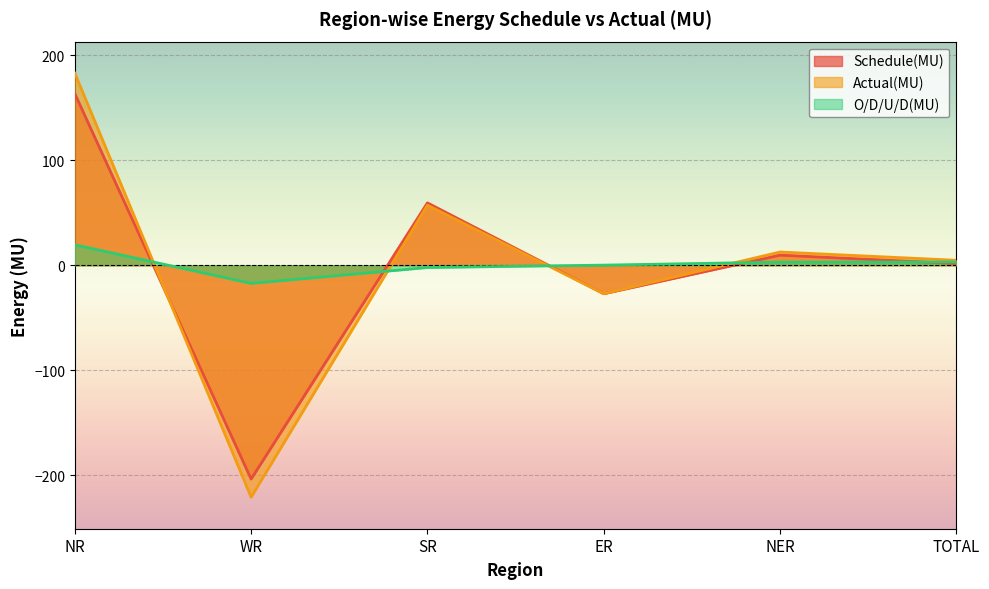

How many times do Actual(MU) and O/D/U/D(MU) cross each other?

4